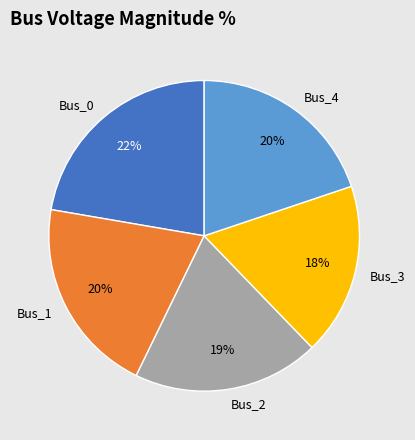

The Bus_0 slice represents 33% of the pie. True or false?

False